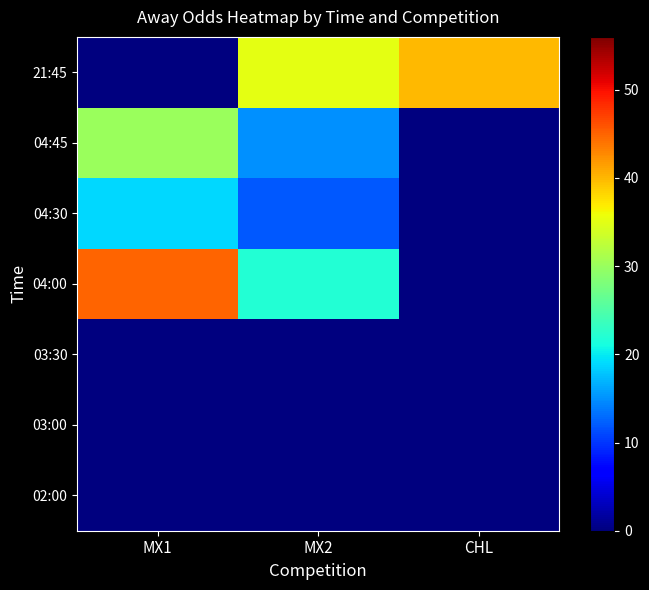

Is it true that MX1 equals 19 at 04:30?

True